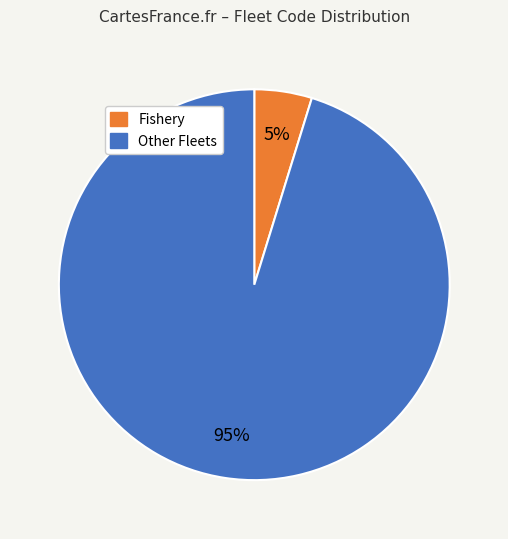

To the nearest percent, what is the average slice percentage?

50%